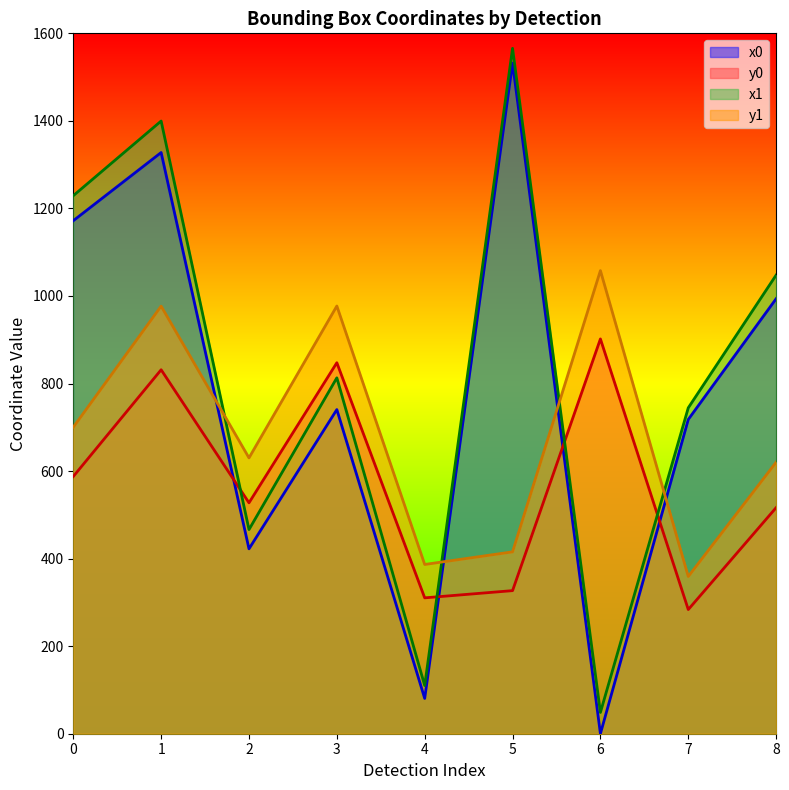

What is the average value of the y0 series?

570.4